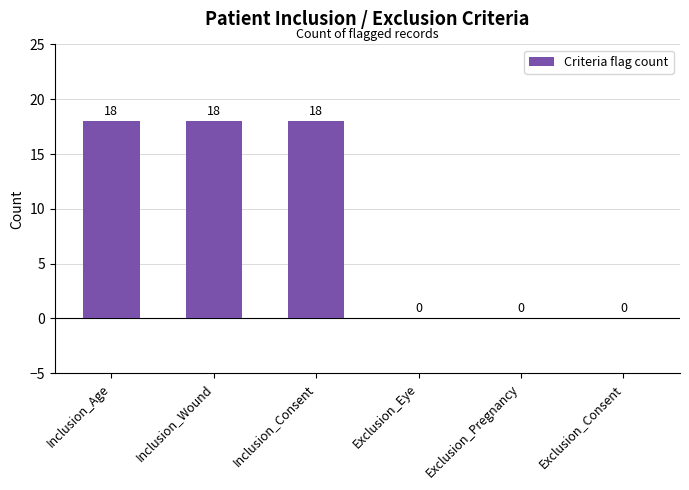

Reading left to right, what are all the values shown in this chart?

Inclusion_Age=18	Inclusion_Wound=18	Inclusion_Consent=18	Exclusion_Eye=0	Exclusion_Pregnancy=0	Exclusion_Consent=0